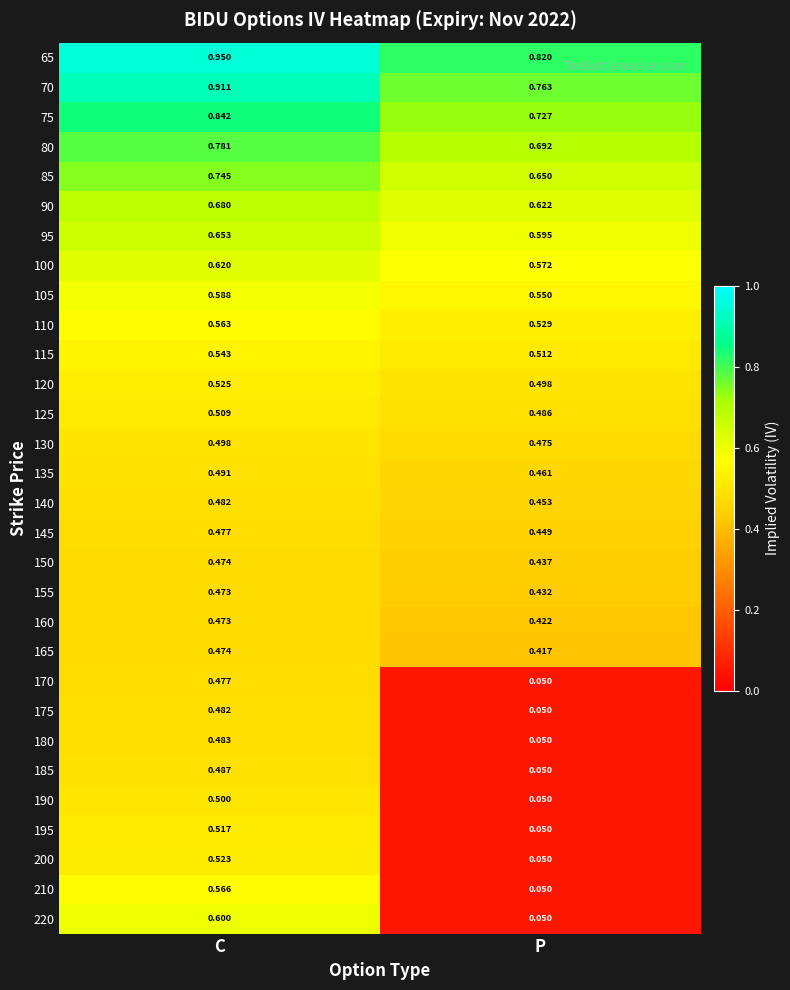

Is the value of 95 at C greater than the value of 110 at P?

Yes